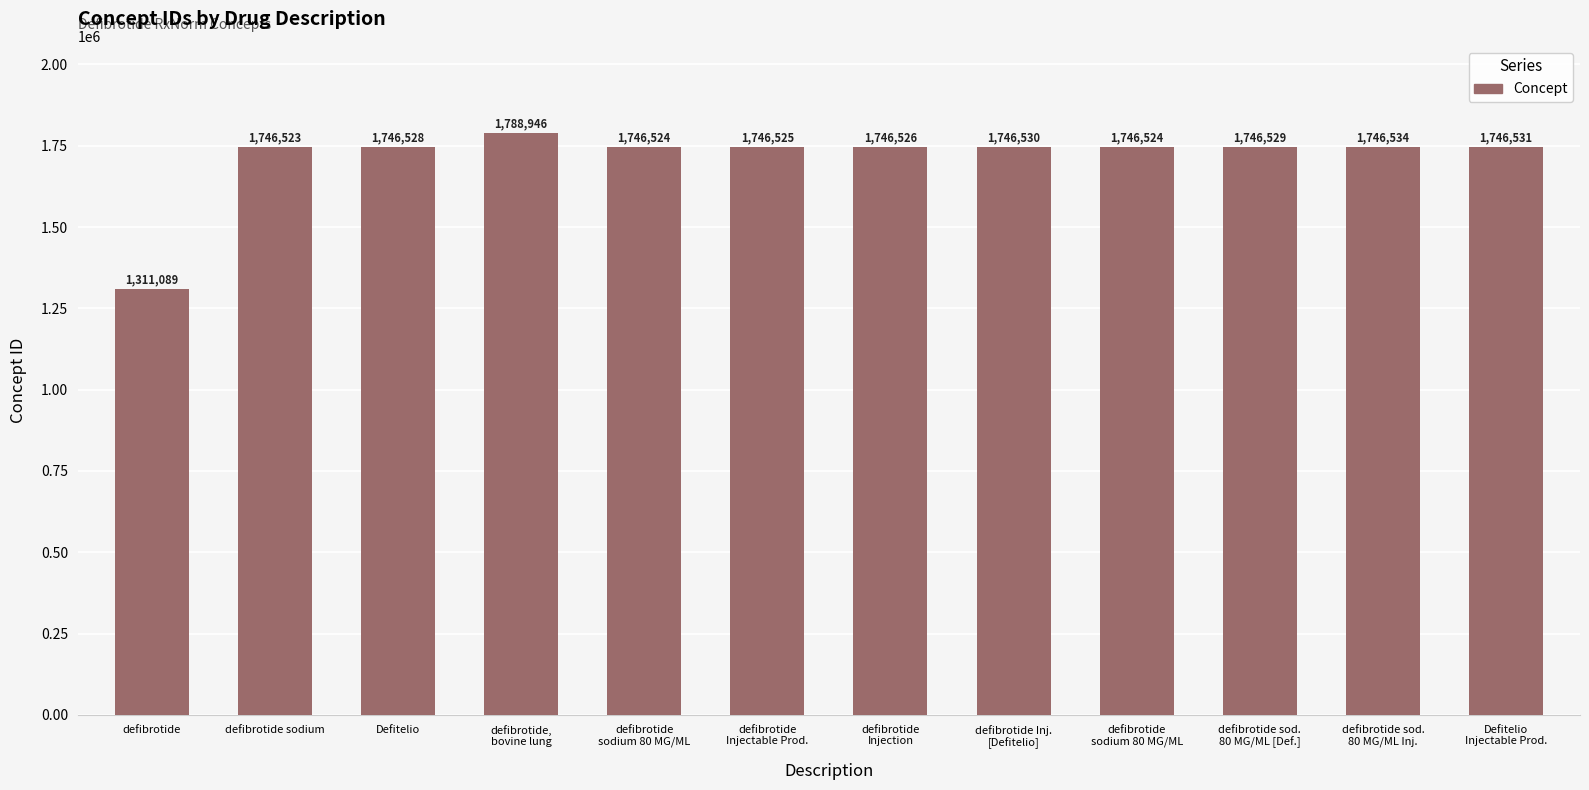

How many categories are shown in the chart?

12